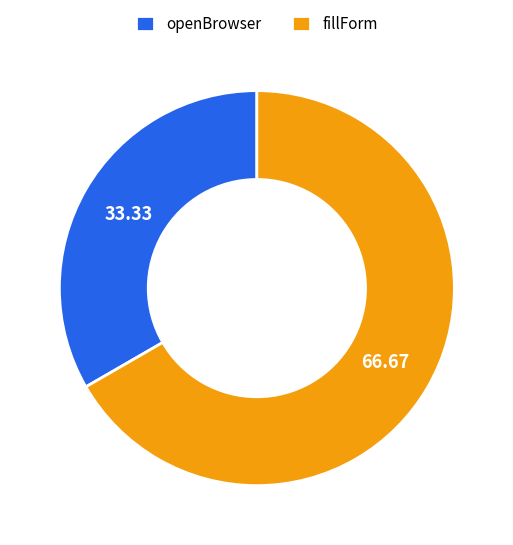

What is the smallest slice in the pie chart?

openBrowser